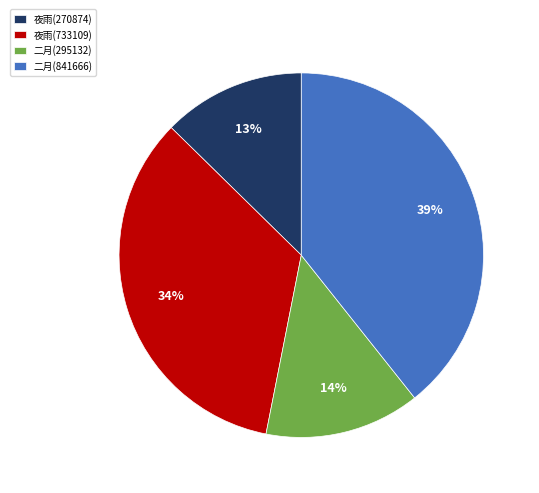

How many segments does this pie chart have?

4